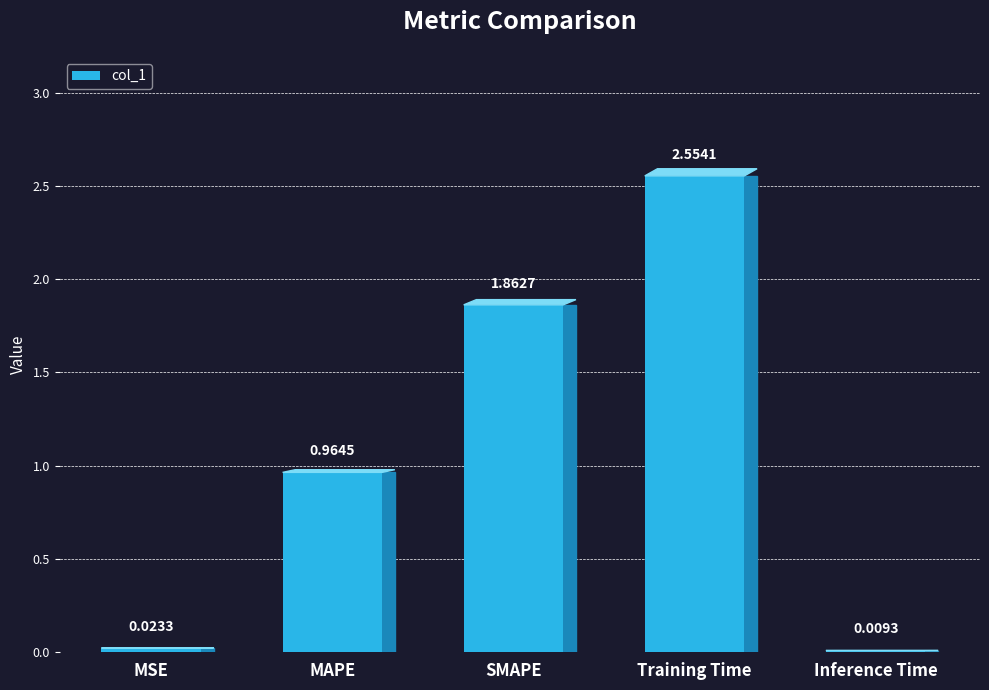

Where is the data nearest to the value 1?

MAPE